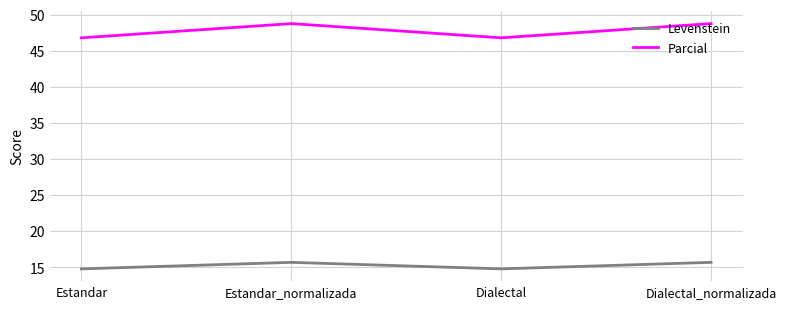

What is the difference between the Levenstein values at Dialectal and Dialectal_normalizada?

0.9